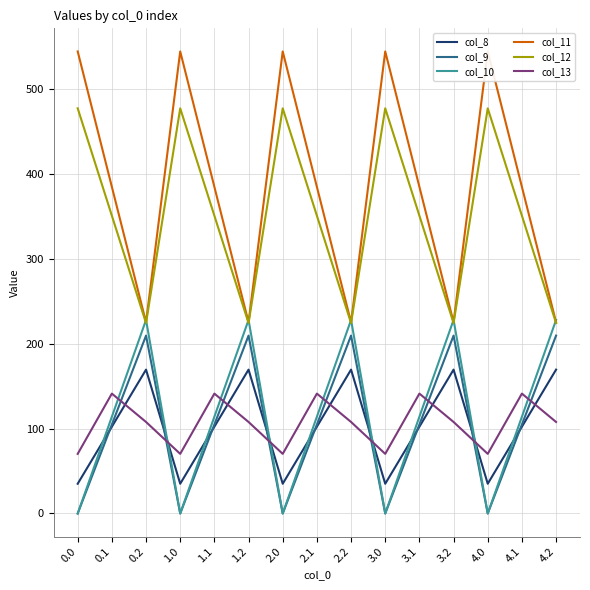

Rank the categories by col_9 value from highest to lowest.

0.2, 1.2, 2.2, 3.2, 4.2, 0.1, 1.1, 2.1, 3.1, 4.1, 0.0, 1.0, 2.0, 3.0, 4.0